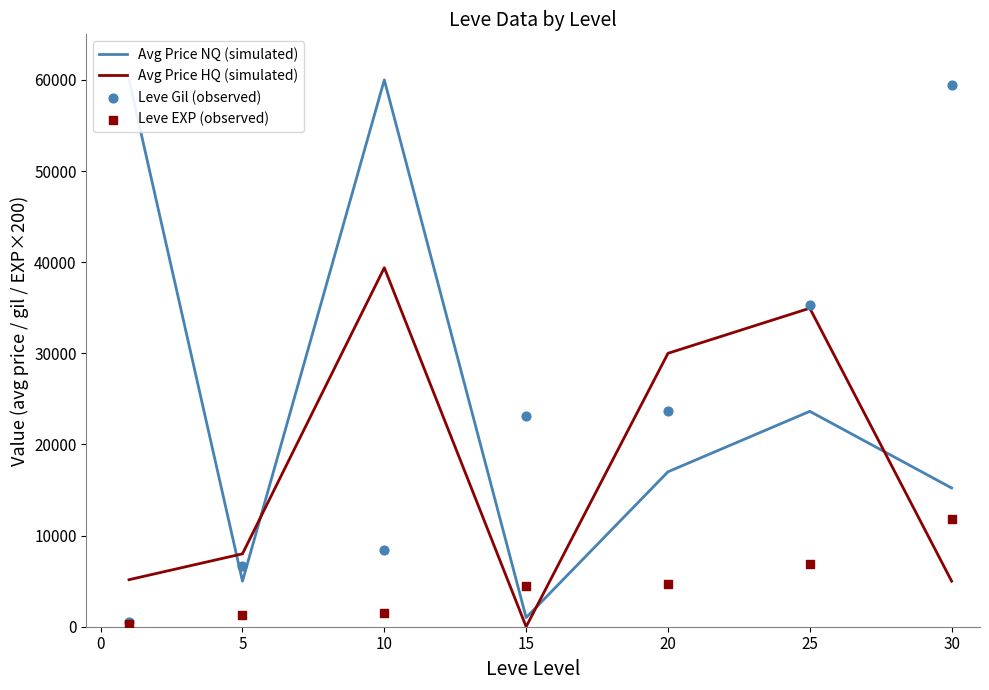

Which series contains the lowest Y value?

Avg Price HQ (simulated)